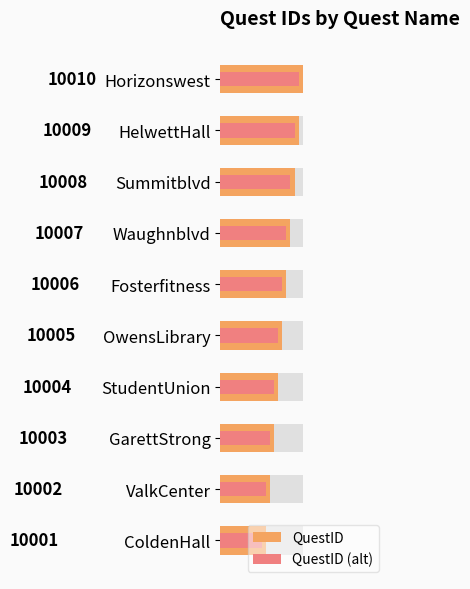

What is the total value across all series at OwensLibrary?

20009